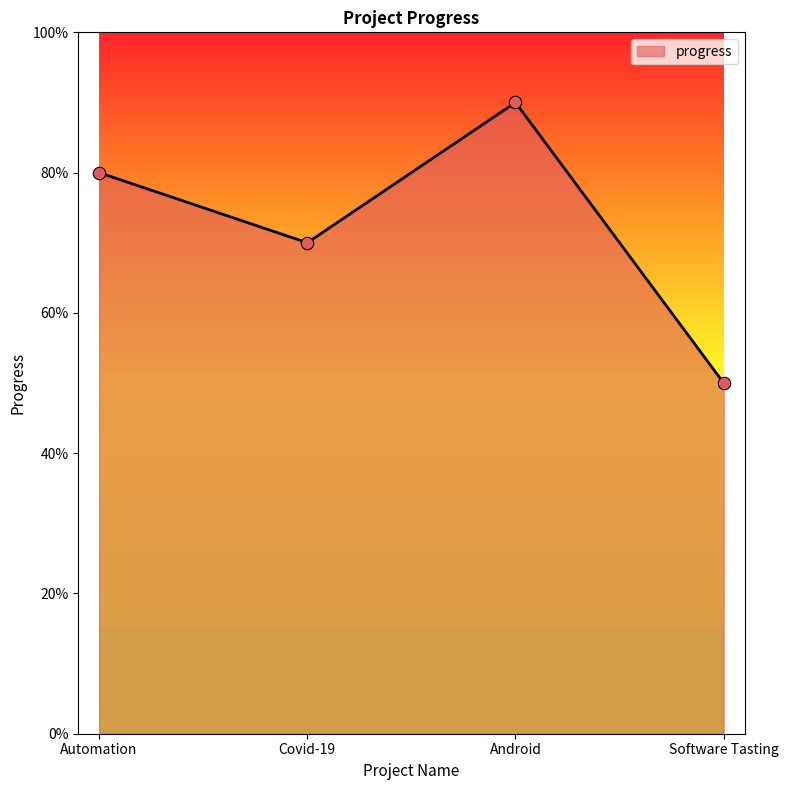

Between Software Tasting and Automation, which is larger?

Automation